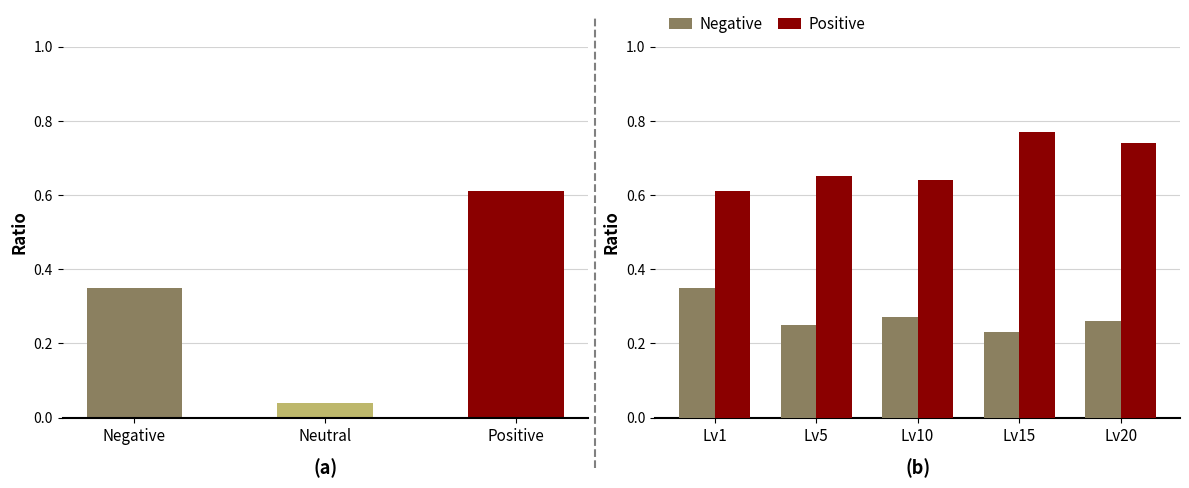

Reading left to right, what are all the values shown in this chart?

Negative: 0.3	0.2	0.3	0.2	0.3
Positive: 0.6	0.7	0.6	0.8	0.7